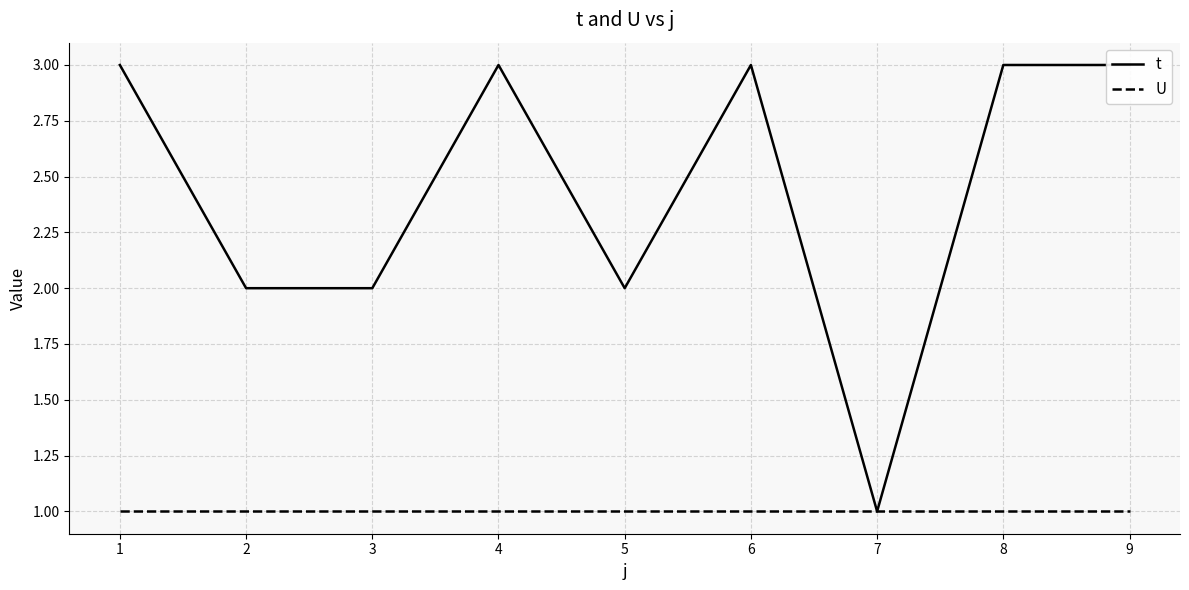

Is the value of t at 2 greater than the value of U at 6?

Yes